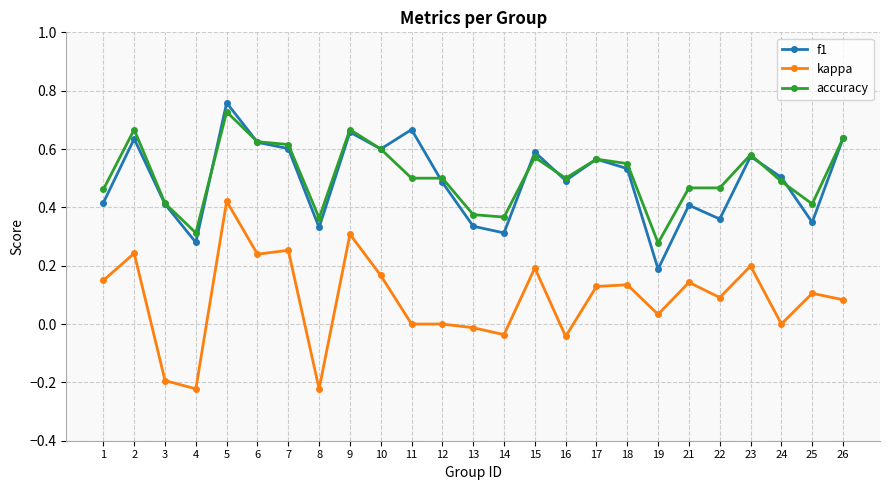

Which category has the highest value in the accuracy series?

5